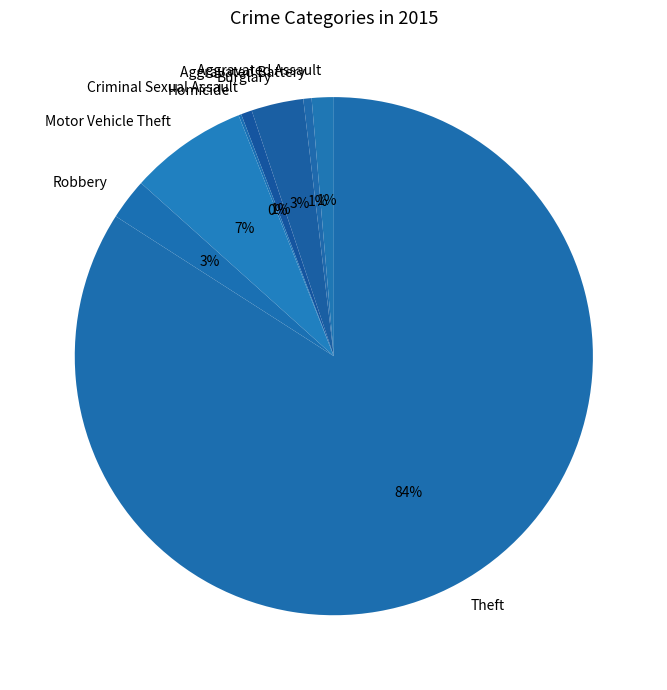

What is the largest slice in the pie chart?

Theft